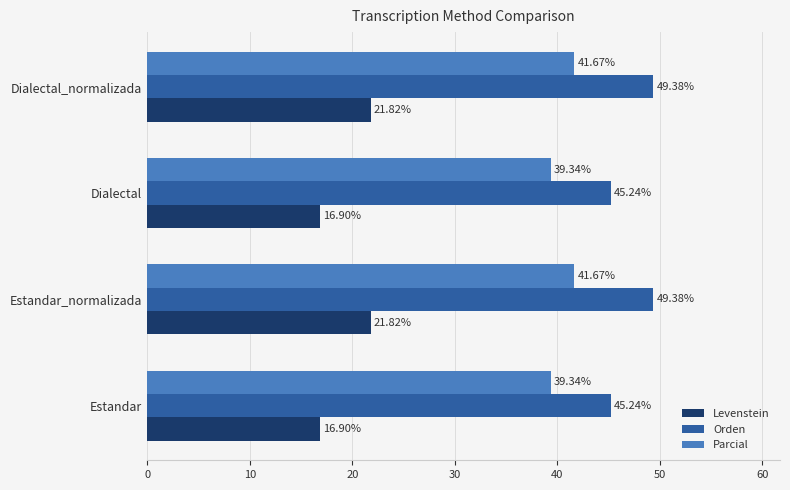

How many data points in Orden are above 49?

2